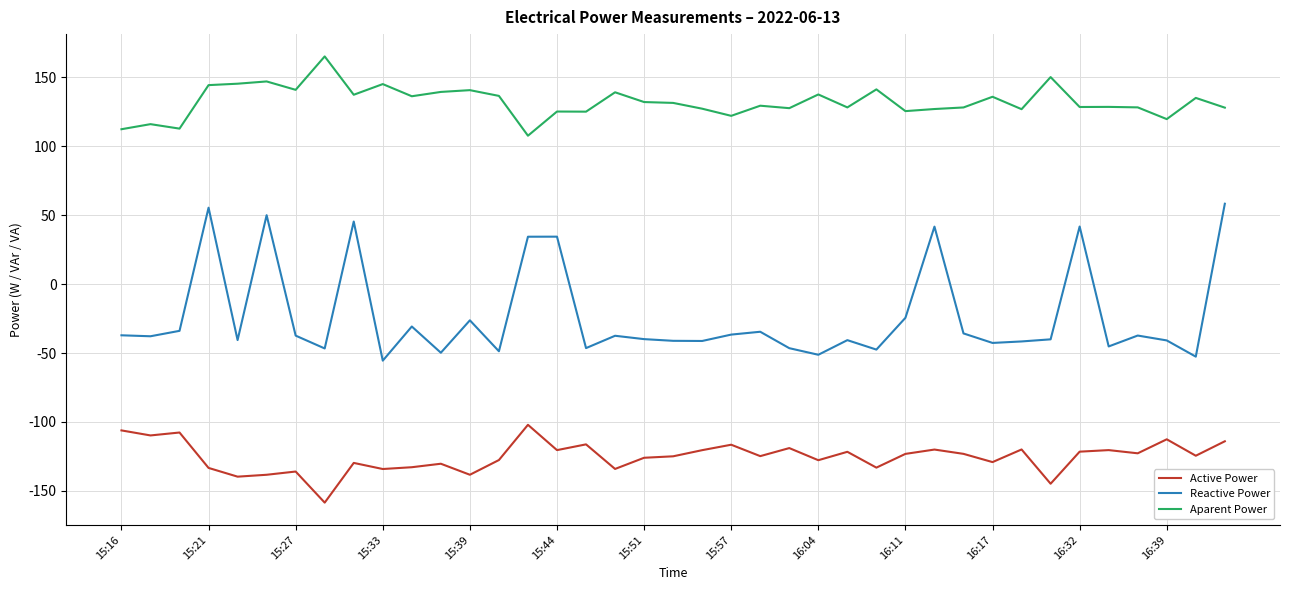

Which series has the widest spread of values?

Reactive Power